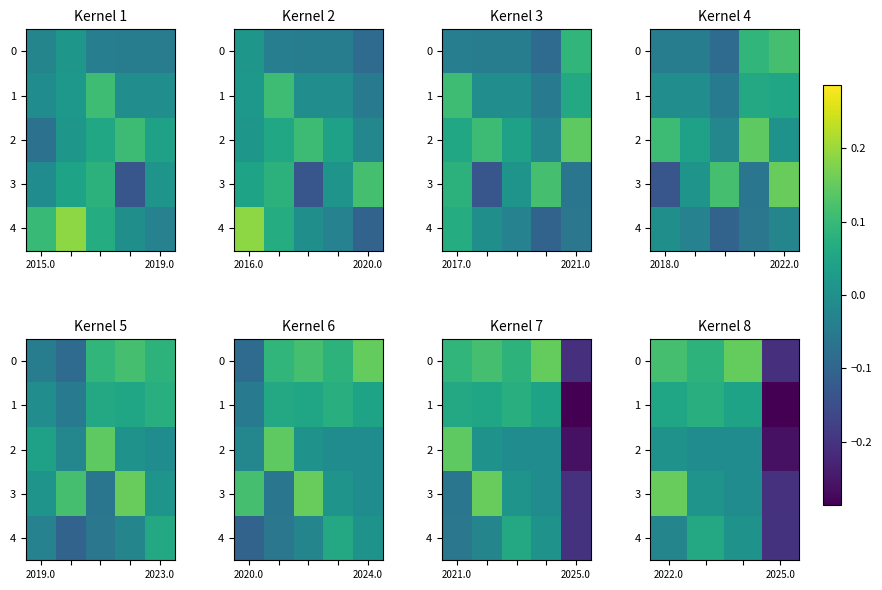

How many negative values does the 4 series have?

2